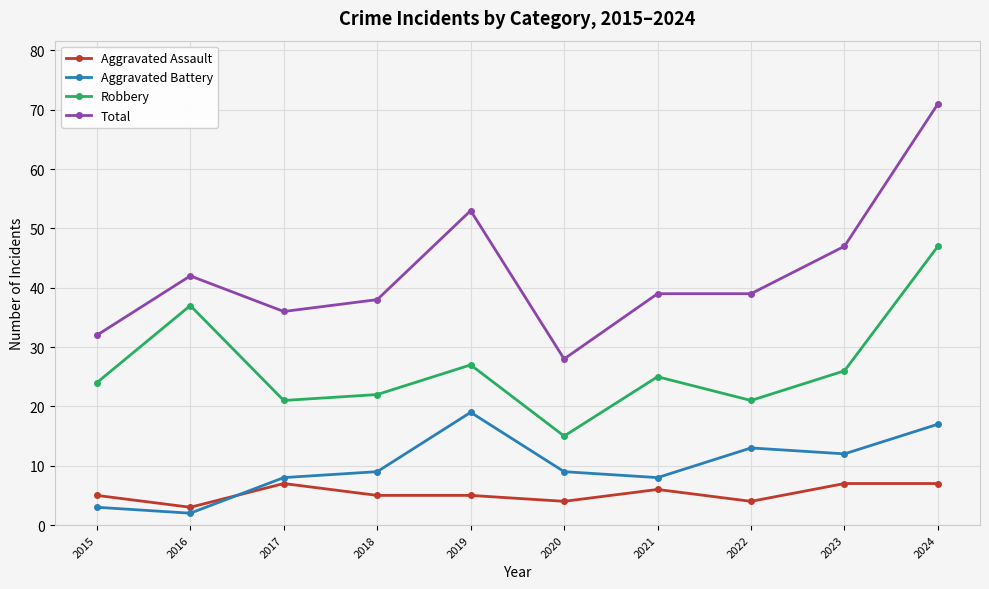

Is it true that Total equals 53 at 2019?

True